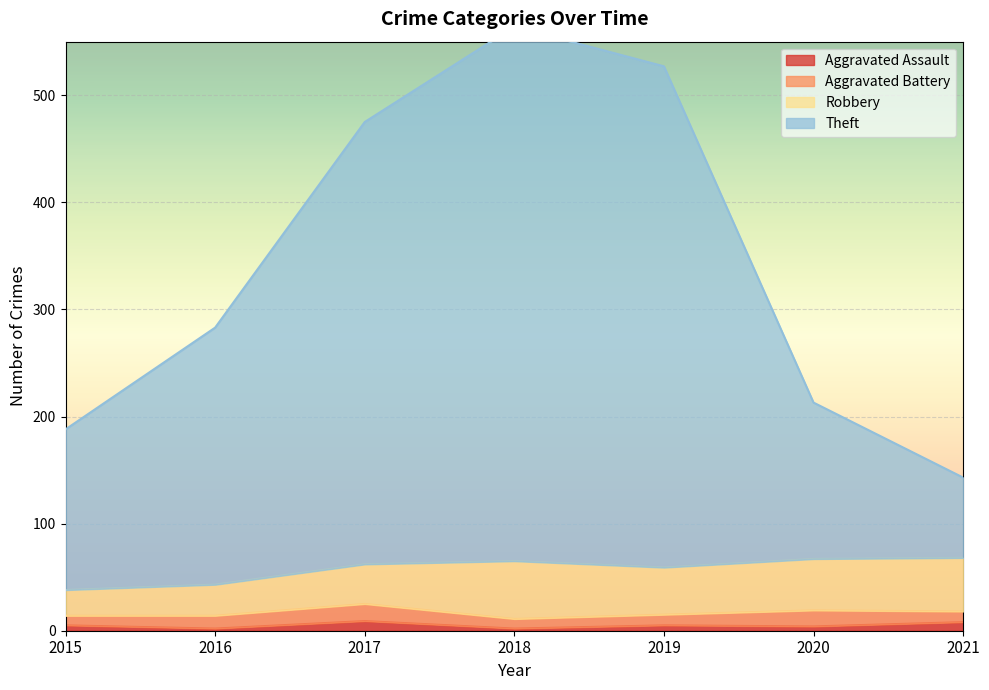

At which label does Theft first exceed 283?

2017